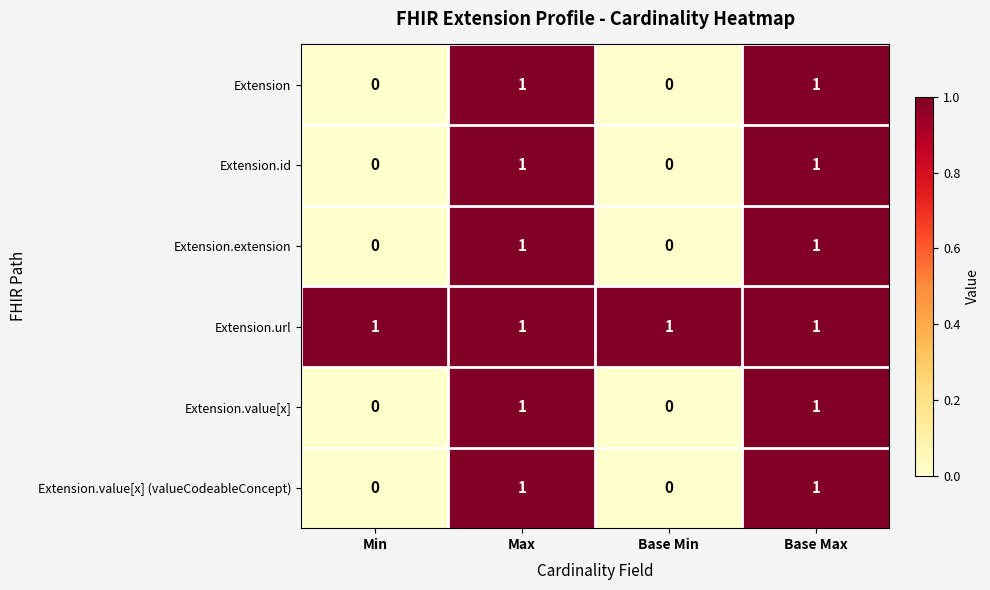

Is it true that Extension.value[x] equals 0 at Base Max?

False